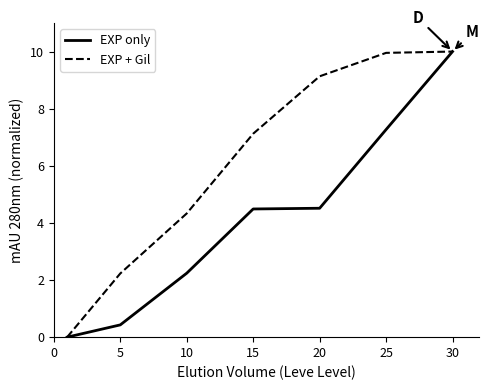

What is the highest value of the EXP only series?

10.0